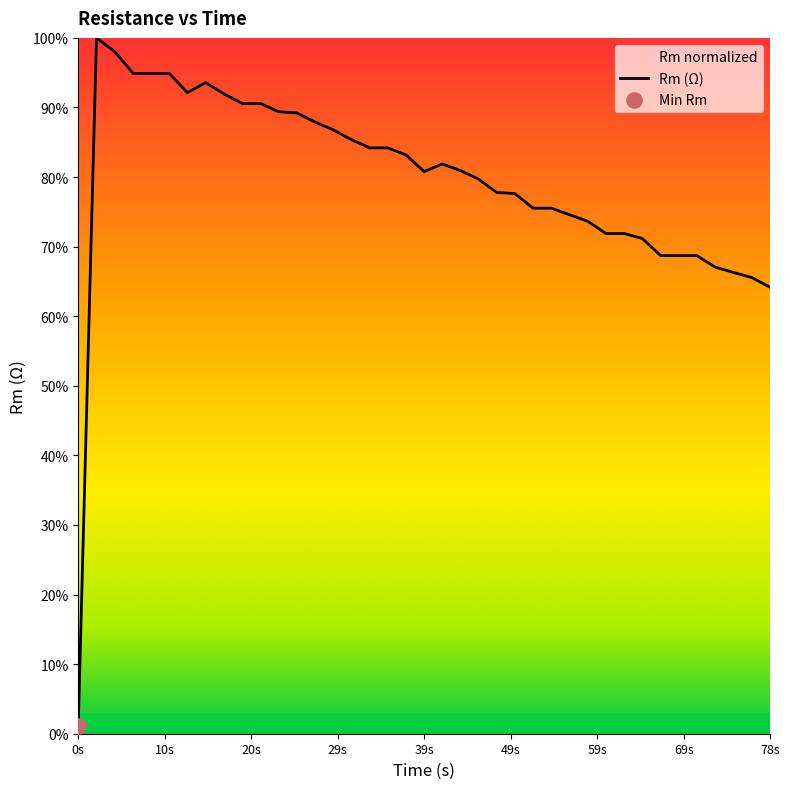

At which category does the chart reach its minimum across all series?

0s